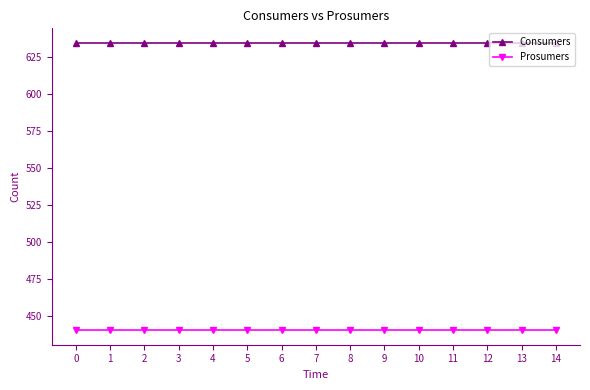

What is the spread (max minus min) of values at 3?

195